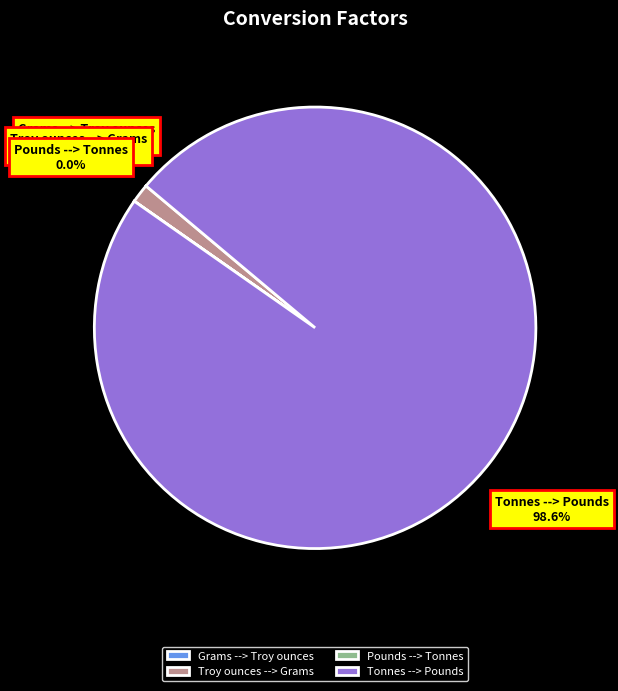

To the nearest percent, what is the difference between the largest and smallest slice percentages?

99%